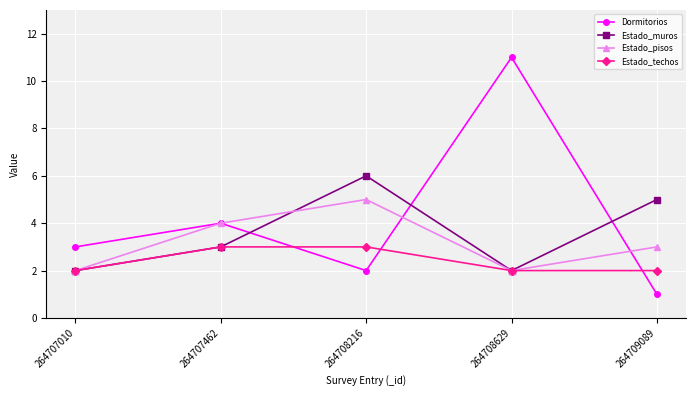

What is the value of the Estado_pisos point at the 5th from the left?

3